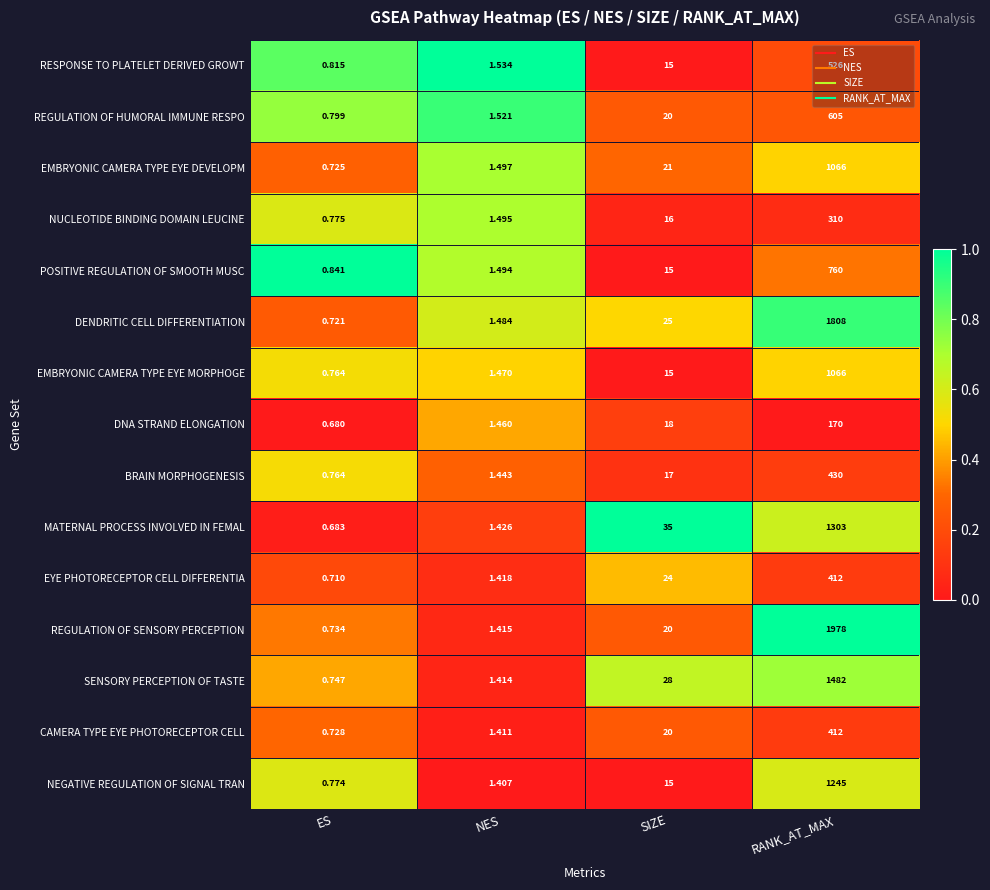

At which category does the chart reach its peak across all series?

RANK_AT_MAX